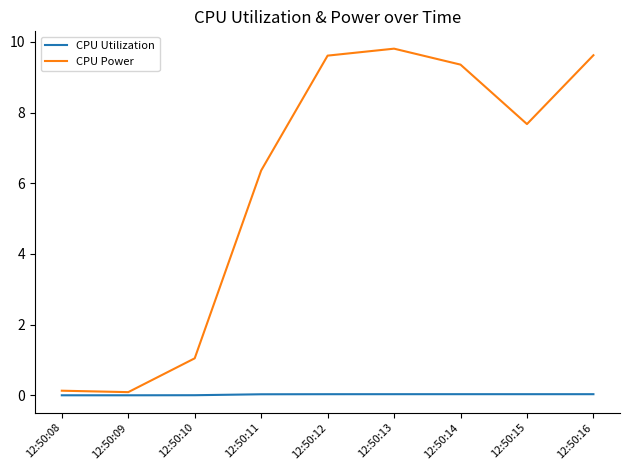

Between 12:50:10 and 12:50:11, which series saw the biggest shift?

CPU Power